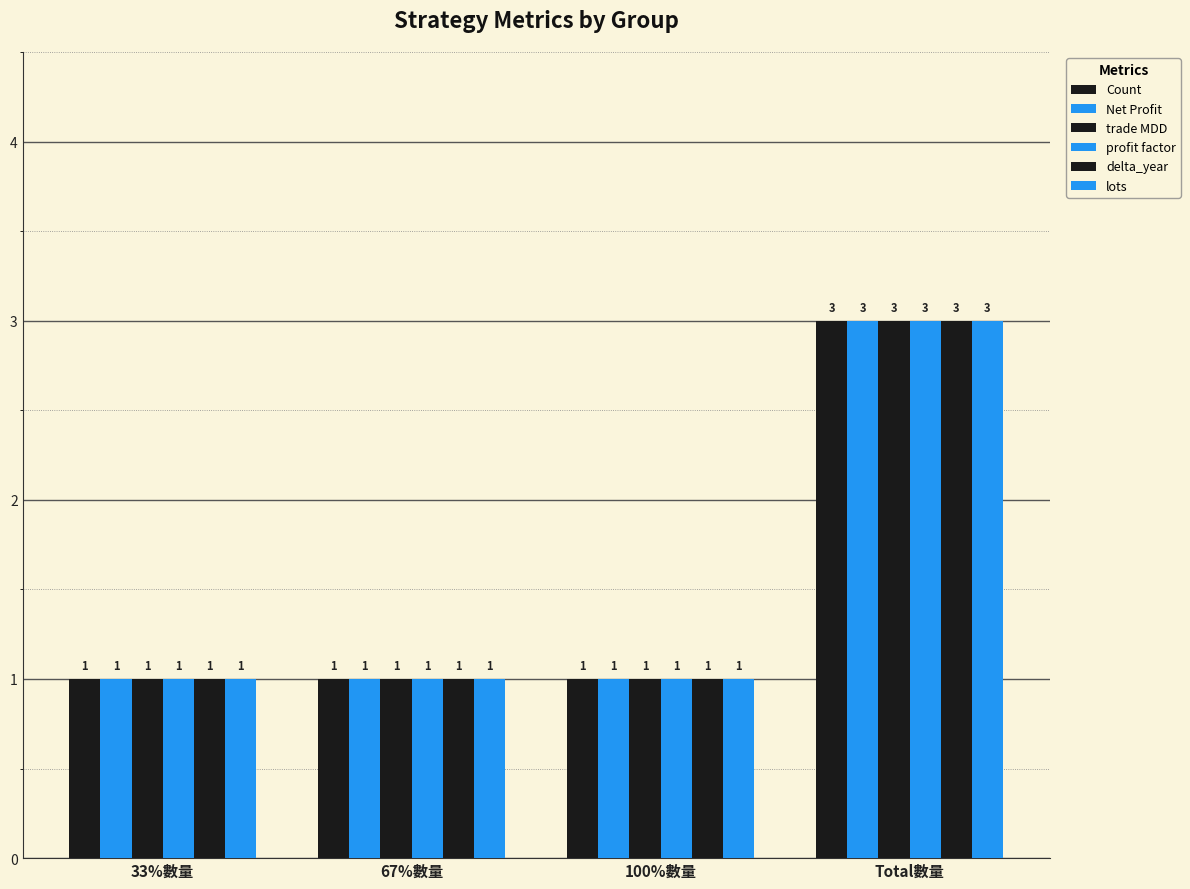

Is it true that trade MDD equals 1 at 67%數量?

True